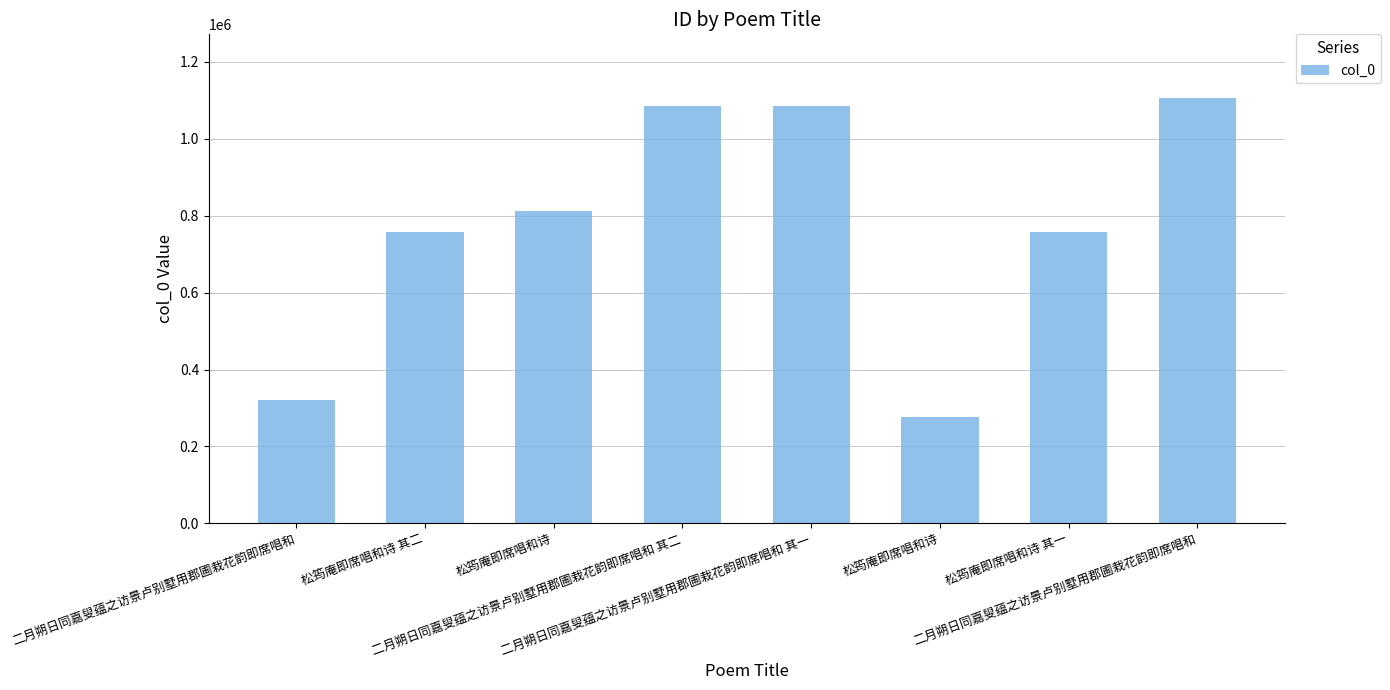

What is the label of the 7th bar from the right?

松筠庵即席唱和诗 其二